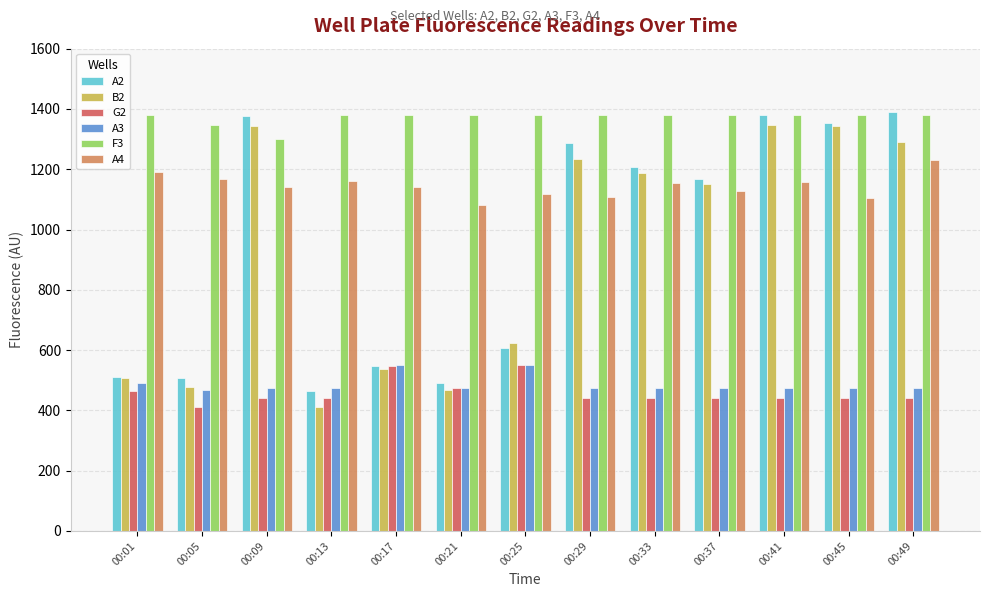

How many data points in A3 are less than 475?

1